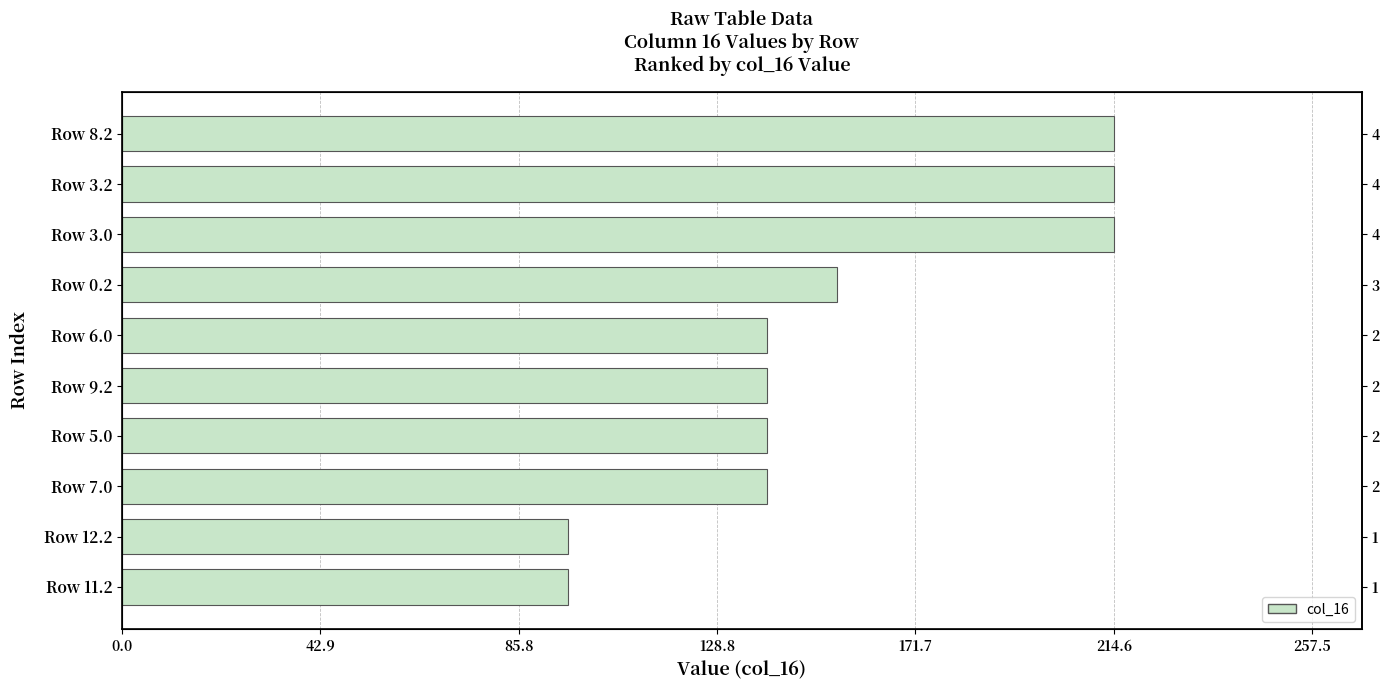

Count the number of data series in this chart.

1